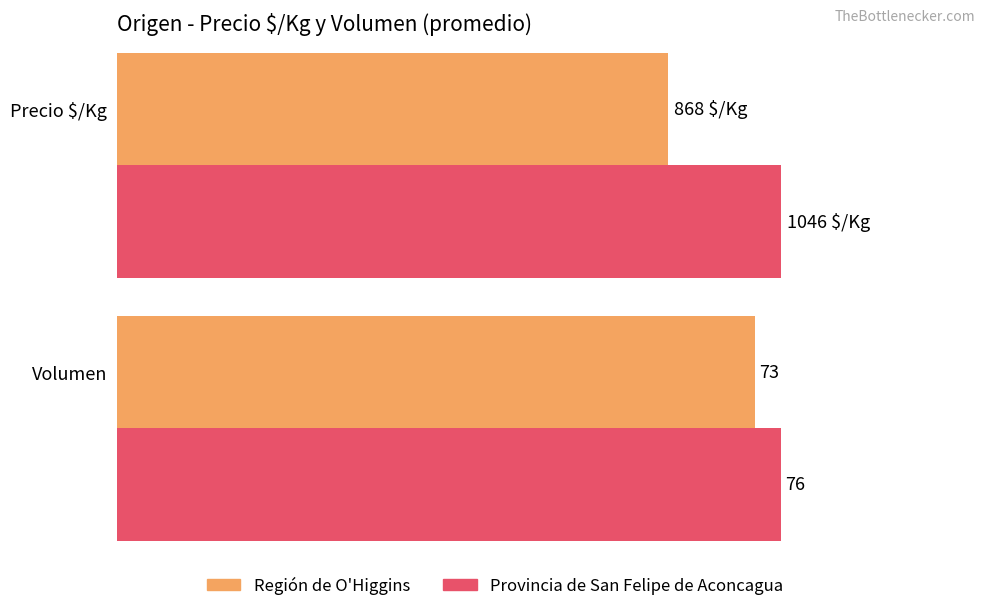

Is the value of Volumen at 8 greater than the value of Precio $/Kg at 15?

No